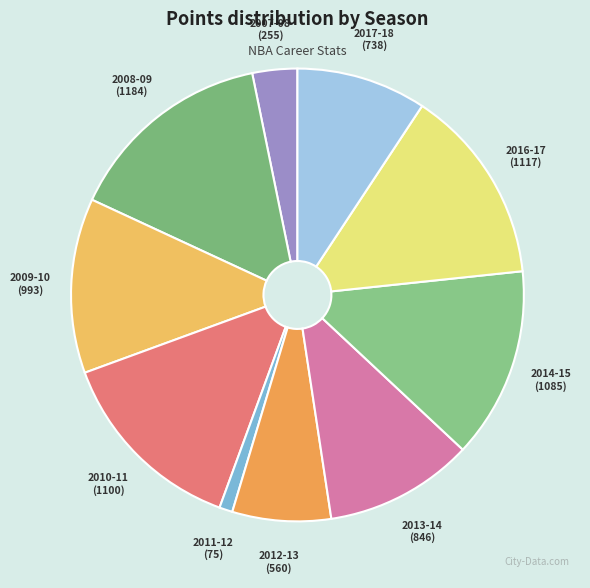

Which category has the biggest portion of the pie?

2008-09